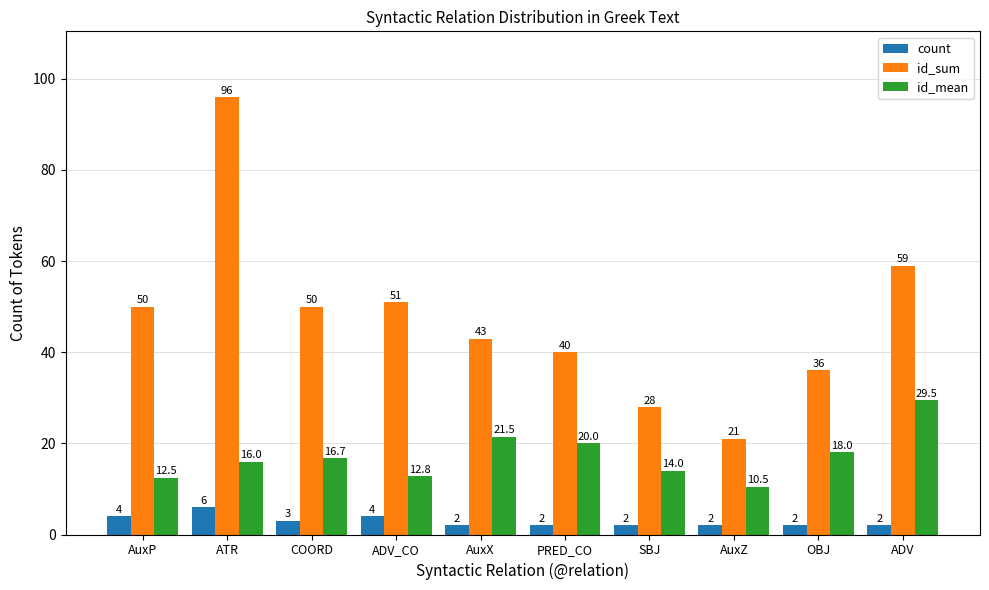

What is the smallest value displayed?

2.0